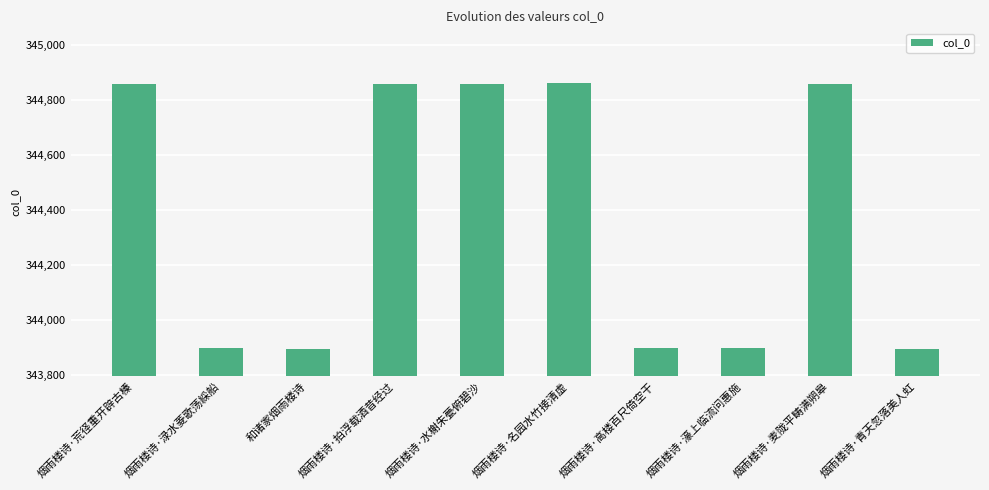

Which has a higher value, 烟雨楼诗·名园水竹接清虚 or 烟雨楼诗·濠上临流问惠施?

烟雨楼诗·名园水竹接清虚